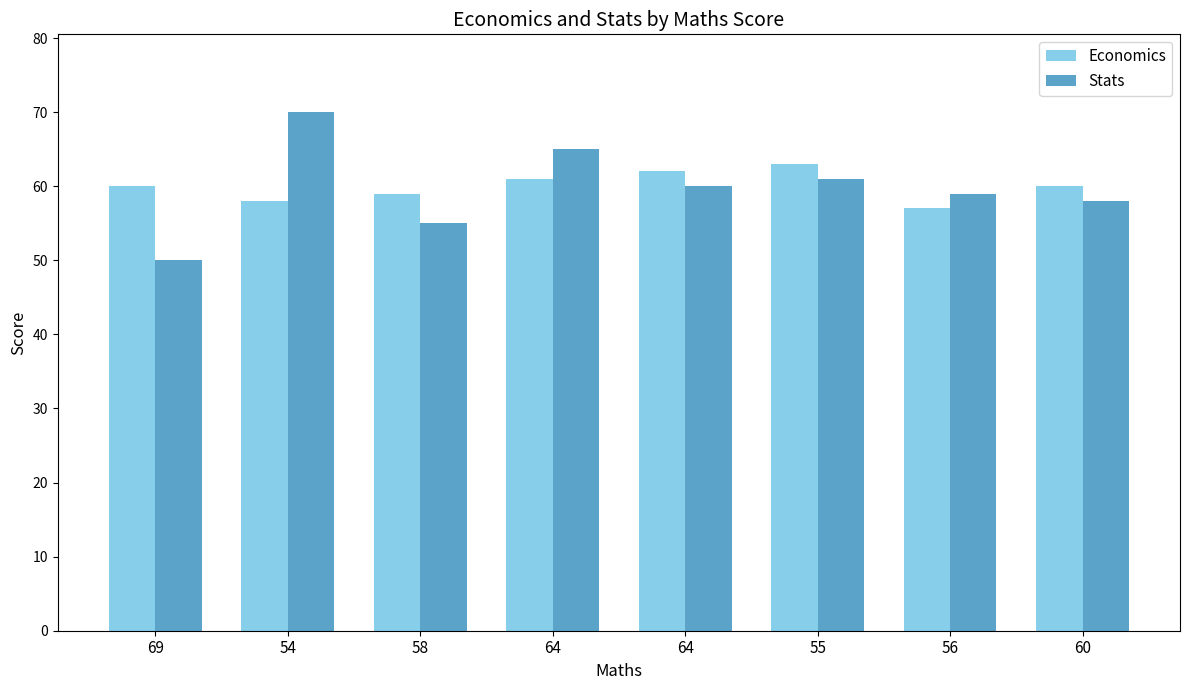

Which series has the widest spread of values?

Stats